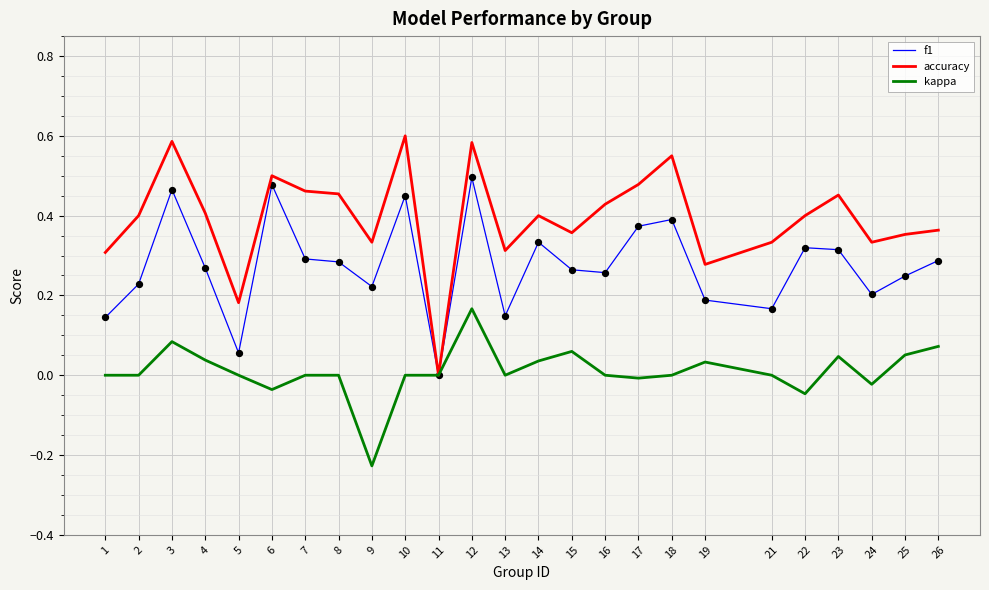

What are all the series names shown in the legend?

f1, accuracy, kappa